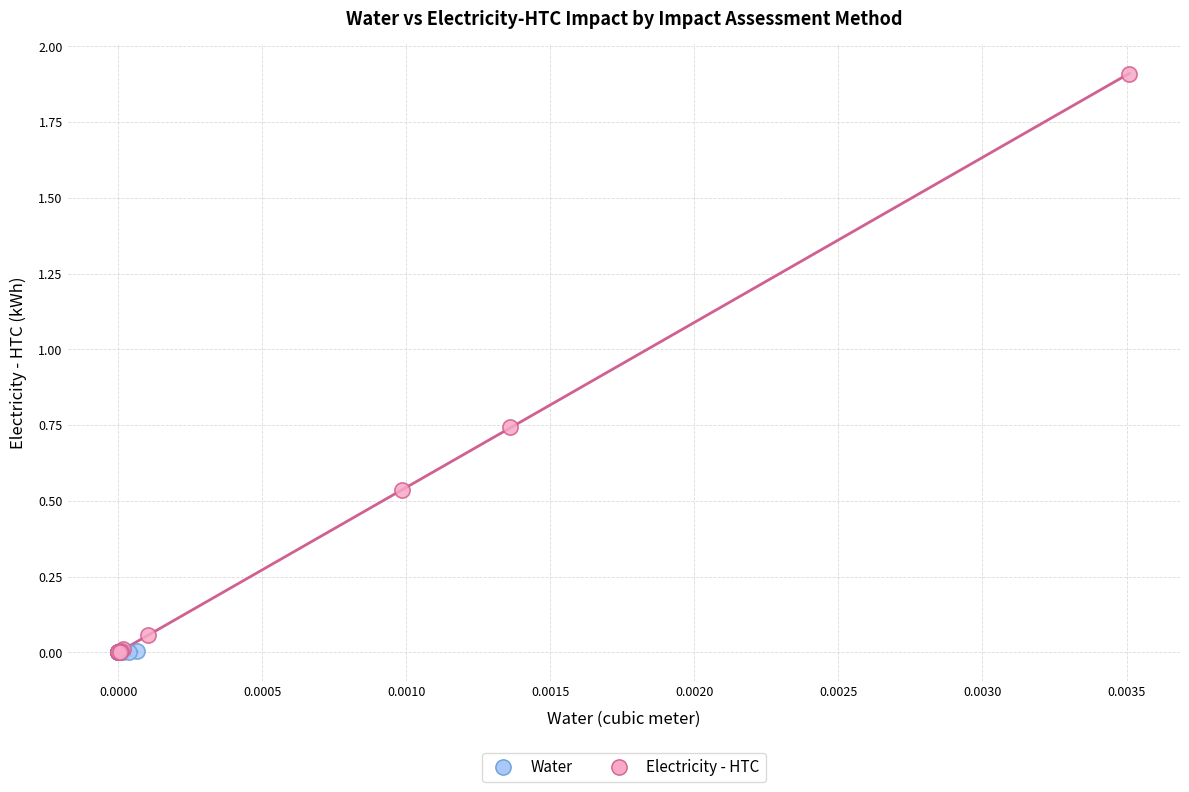

Which series has the widest spread of Y values?

Electricity - HTC